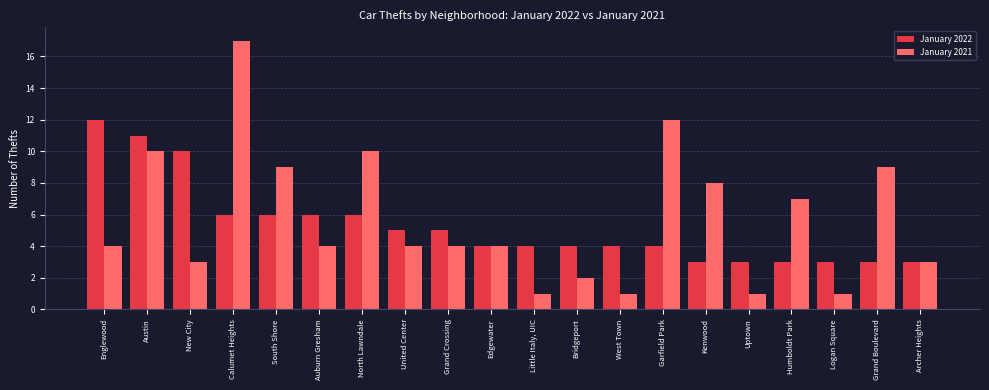

What is the sum of all January 2022 values?

105